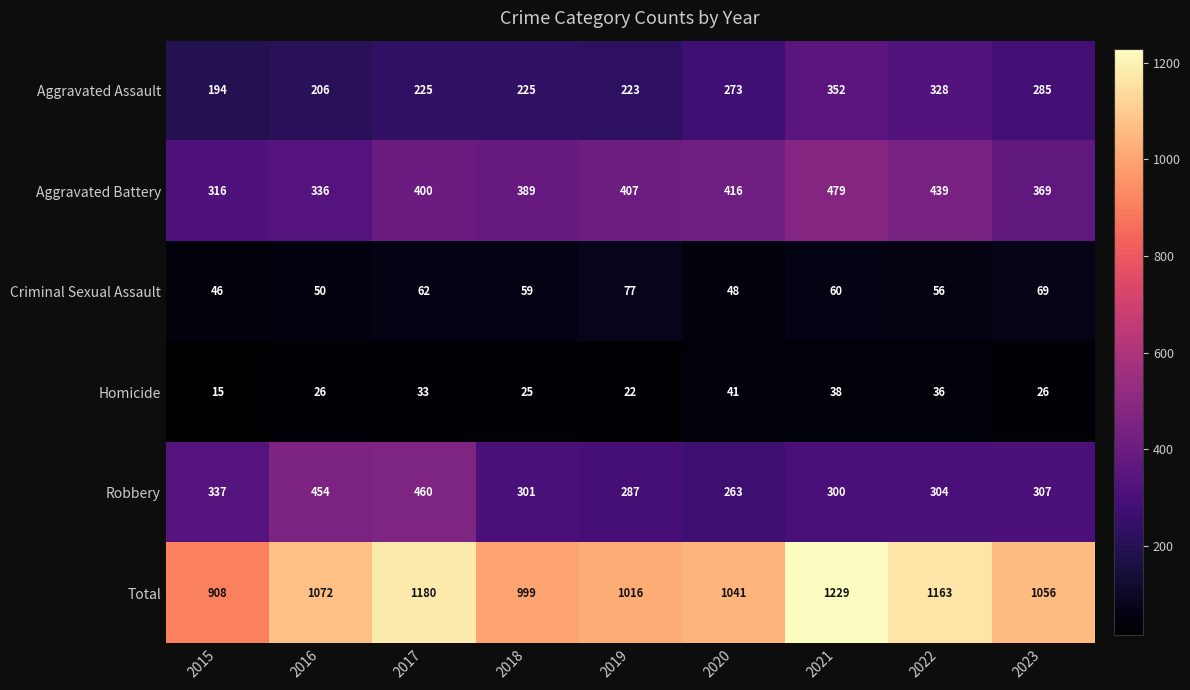

Is it true that Total equals 722 at 2020?

False